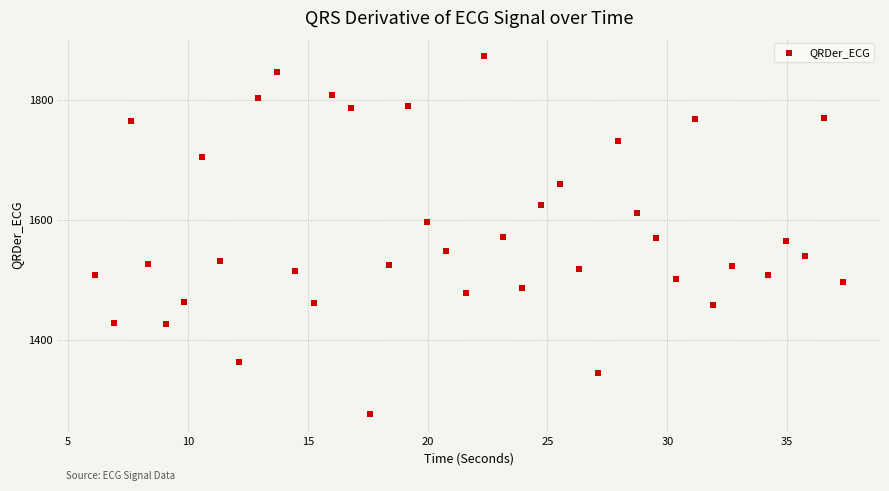

What is the range of X values (max minus min)?

31.2